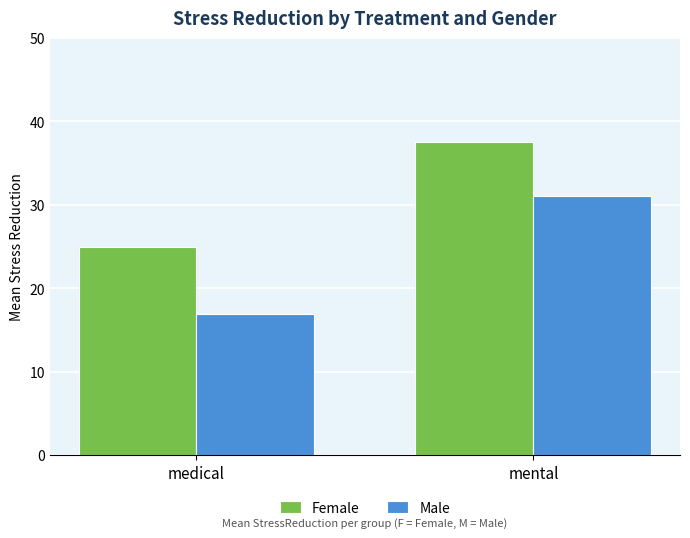

How many bars are there in total?

4